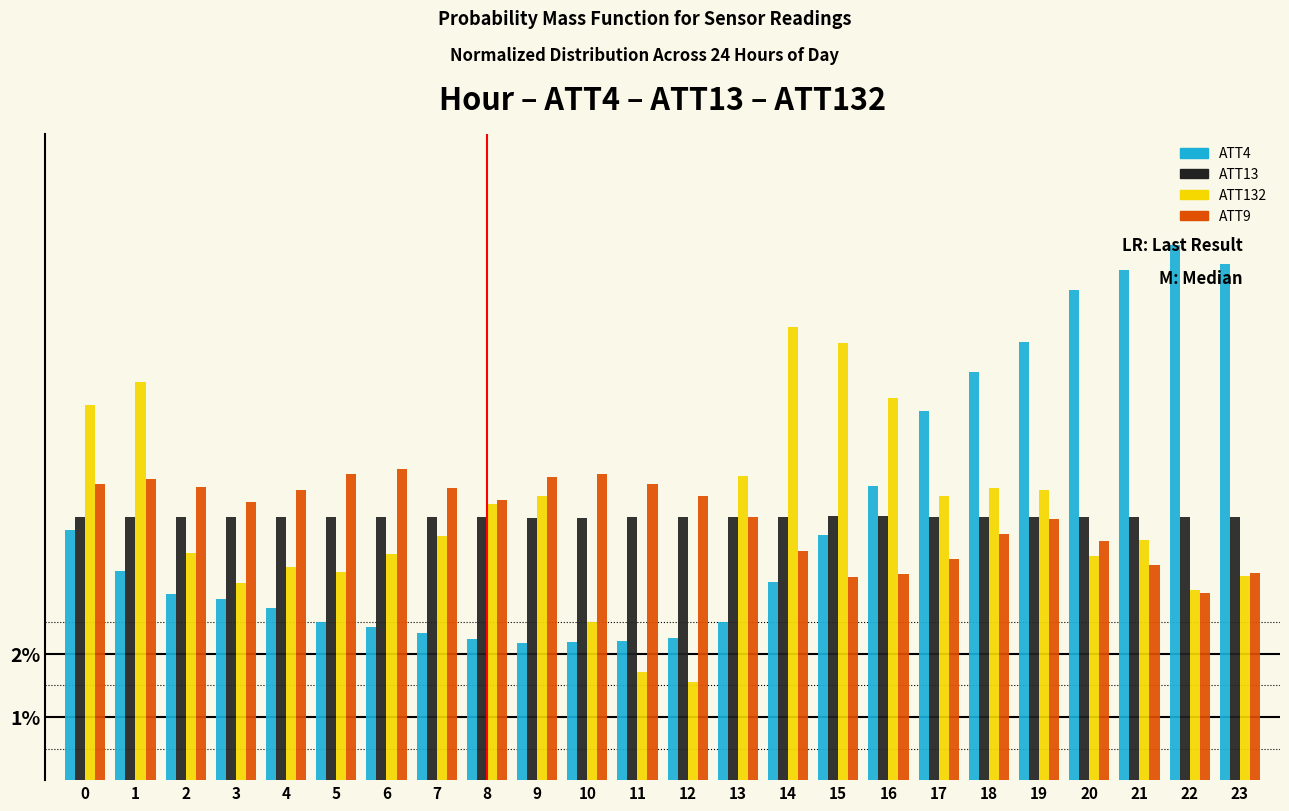

The ATT13 series shows 7.3 at 22. True or false?

False